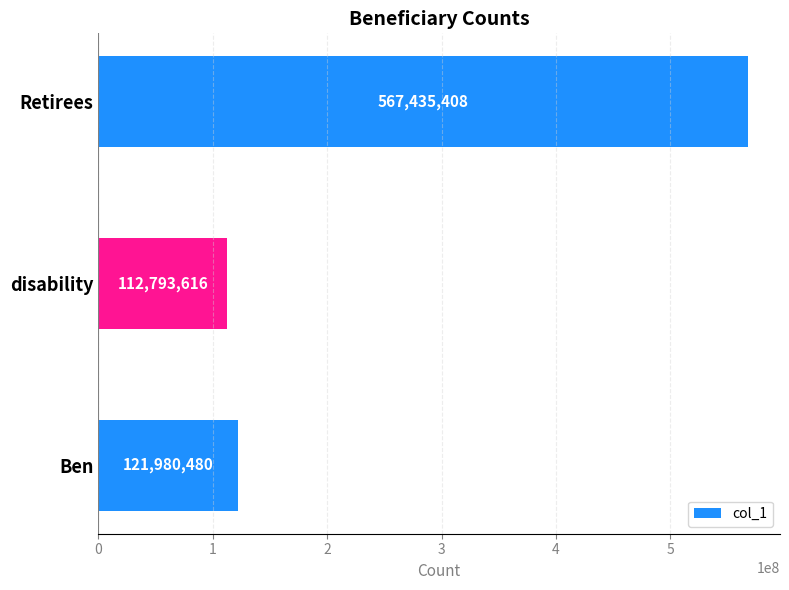

What is the greatest value displayed?

567435408